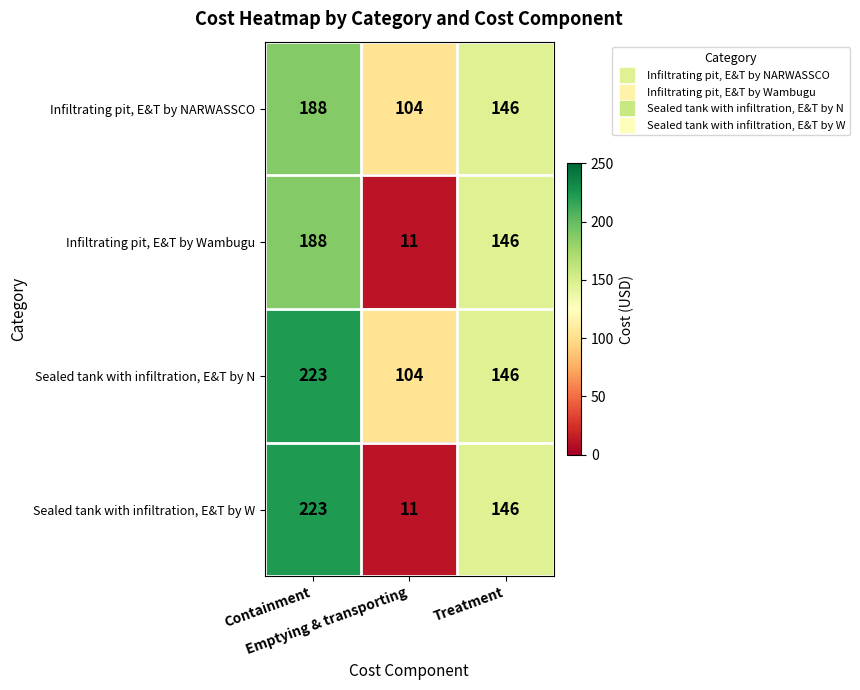

How many categories are shown in the chart?

3